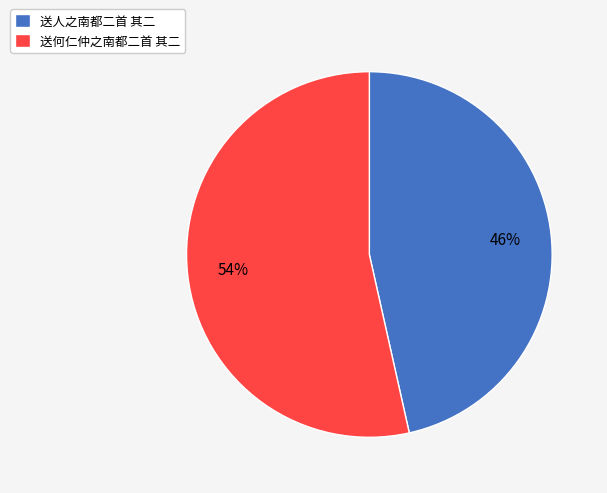

Which slice represents more than half of the pie?

送何仁仲之南都二首 其二